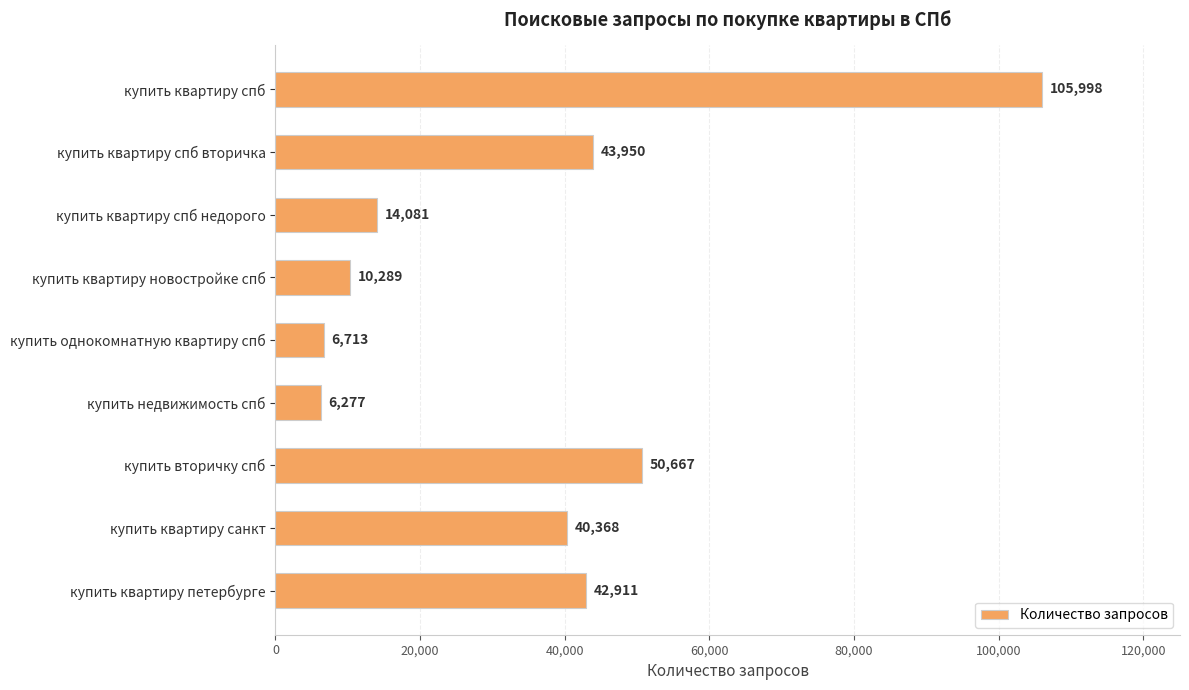

What is the approximate value at купить квартиру спб?

105998